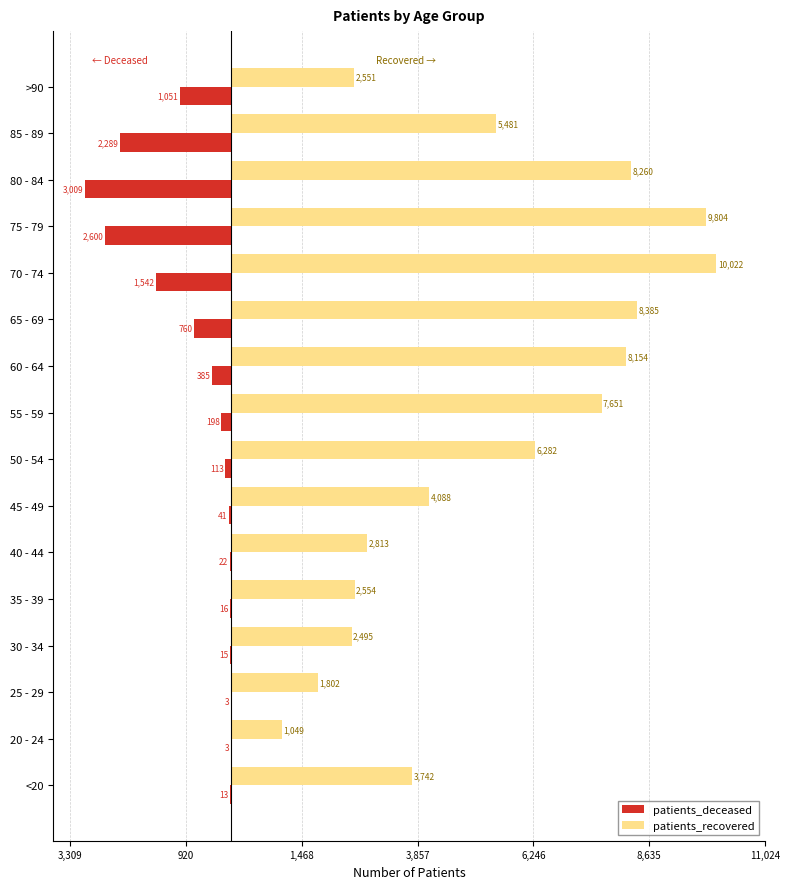

What are all the series names shown in the legend?

patients_deceased, patients_recovered